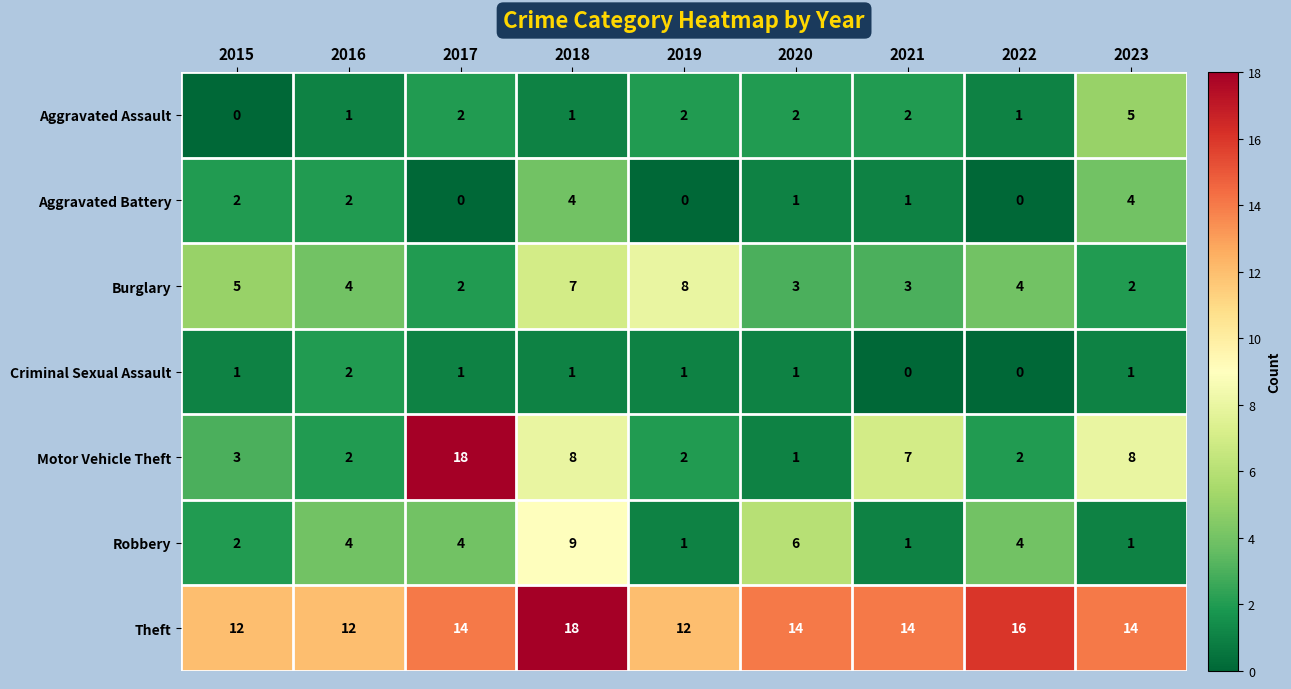

Which series has the widest spread of values?

Motor Vehicle Theft